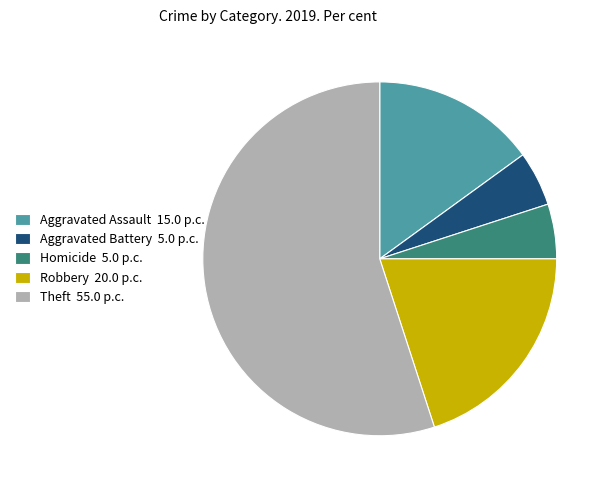

Does Aggravated Battery 5.0 p.c. represent more than half of the total?

No